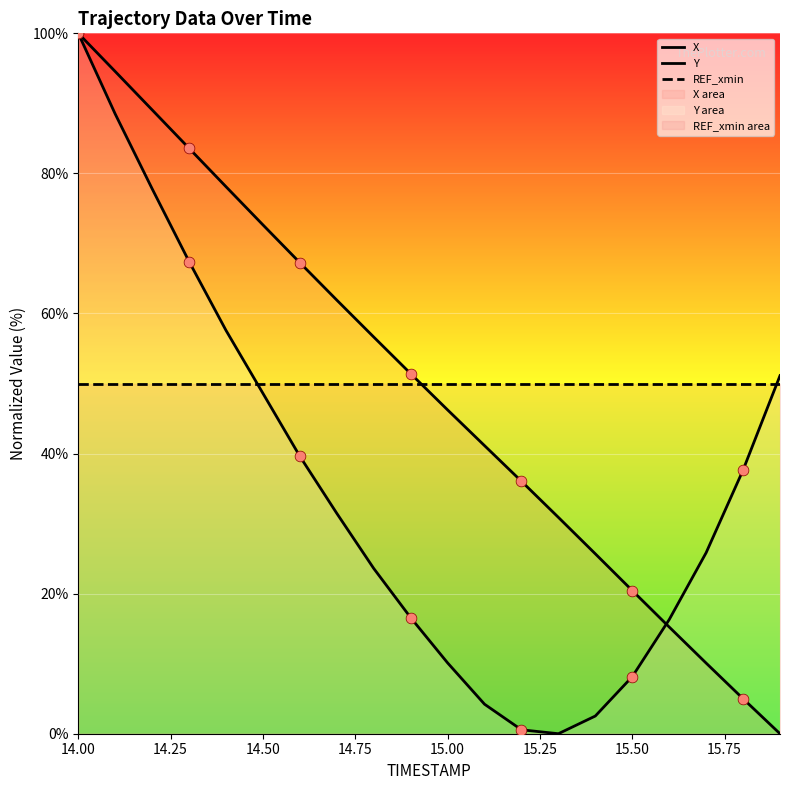

Which series reaches the minimum Y coordinate?

X